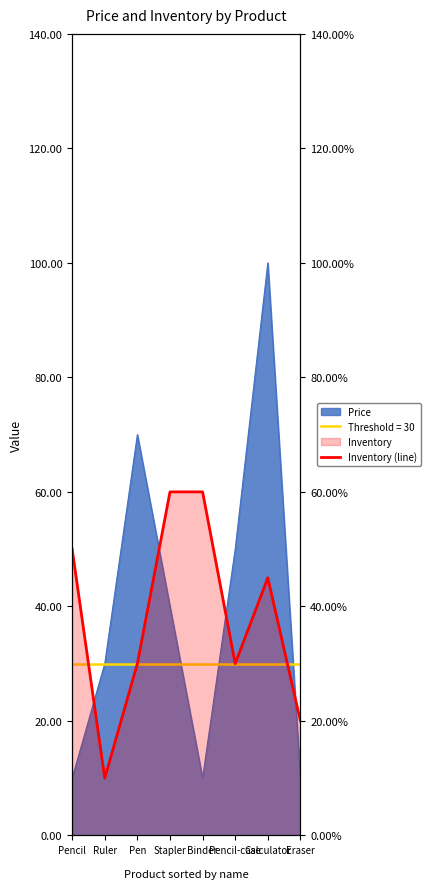

Rank the categories by value from highest to lowest.

Stapler, Binder, Pencil, Calculator, Pen, Pencil-case, Eraser, Ruler